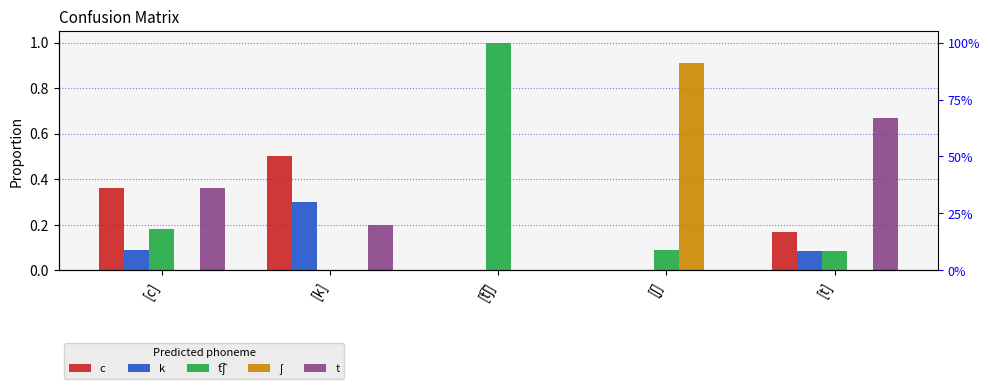

What position from the right is [c]?

5